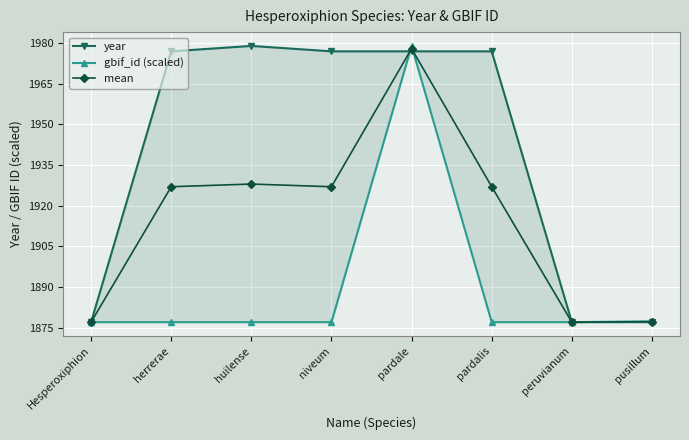

Reading left to right, what are all the values shown in this chart?

year: Hesperoxiphion=1877.0	herrerae=1977.0	huilense=1979.0	niveum=1977.0	pardale=1977.0	pardalis=1977.0	peruvianum=1877.0	pusillum=1877.0
gbif_id (scaled): Hesperoxiphion=1877.0	herrerae=1877.0	huilense=1877.0	niveum=1877.0	pardale=1979.0	pardalis=1877.0	peruvianum=1877.0	pusillum=1877.3
mean: Hesperoxiphion=1877.0	herrerae=1927.0	huilense=1928.0	niveum=1927.0	pardale=1978.0	pardalis=1927.0	peruvianum=1877.0	pusillum=1877.2